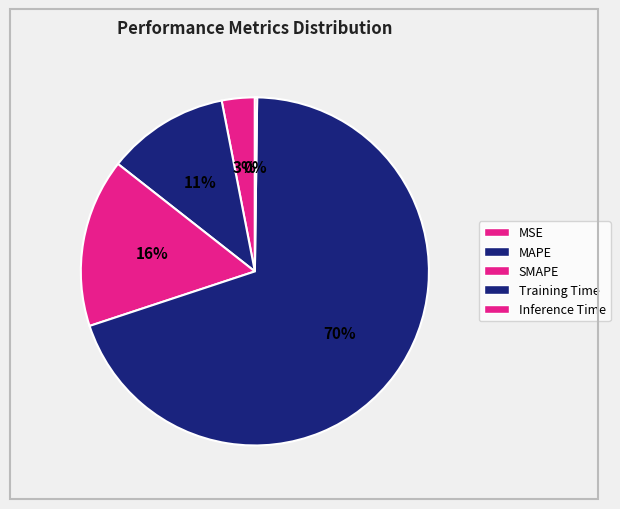

True or false: MSE accounts for 10% of the total.

False